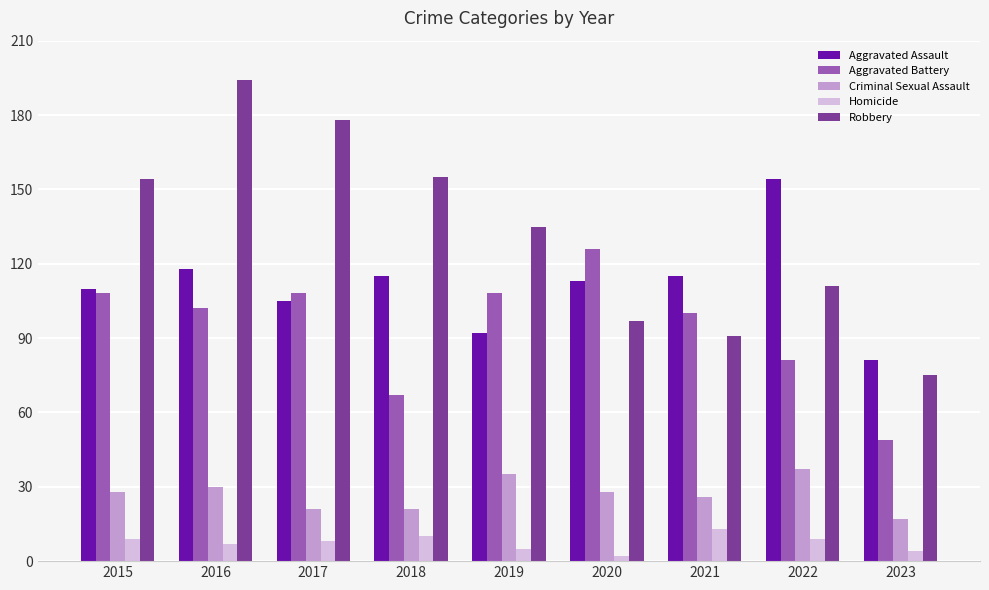

Which series has the largest total across all categories?

Robbery